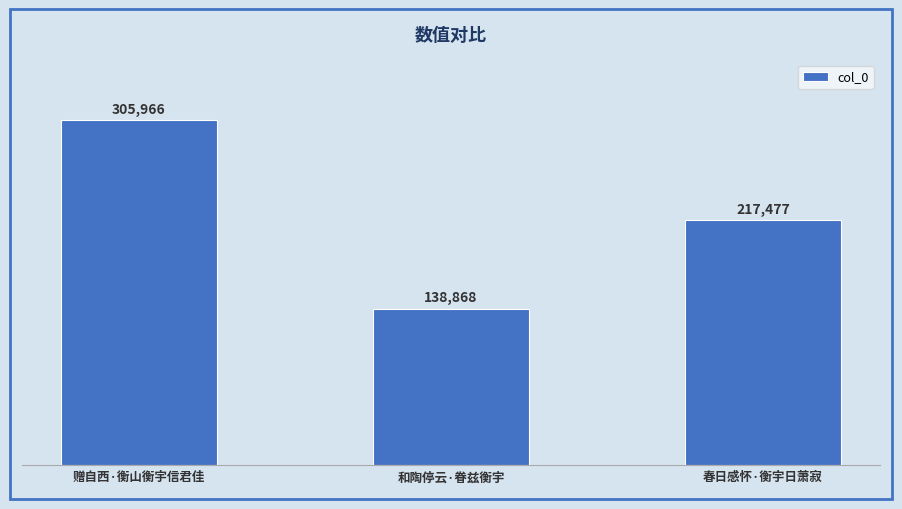

How many values are below 217477?

1